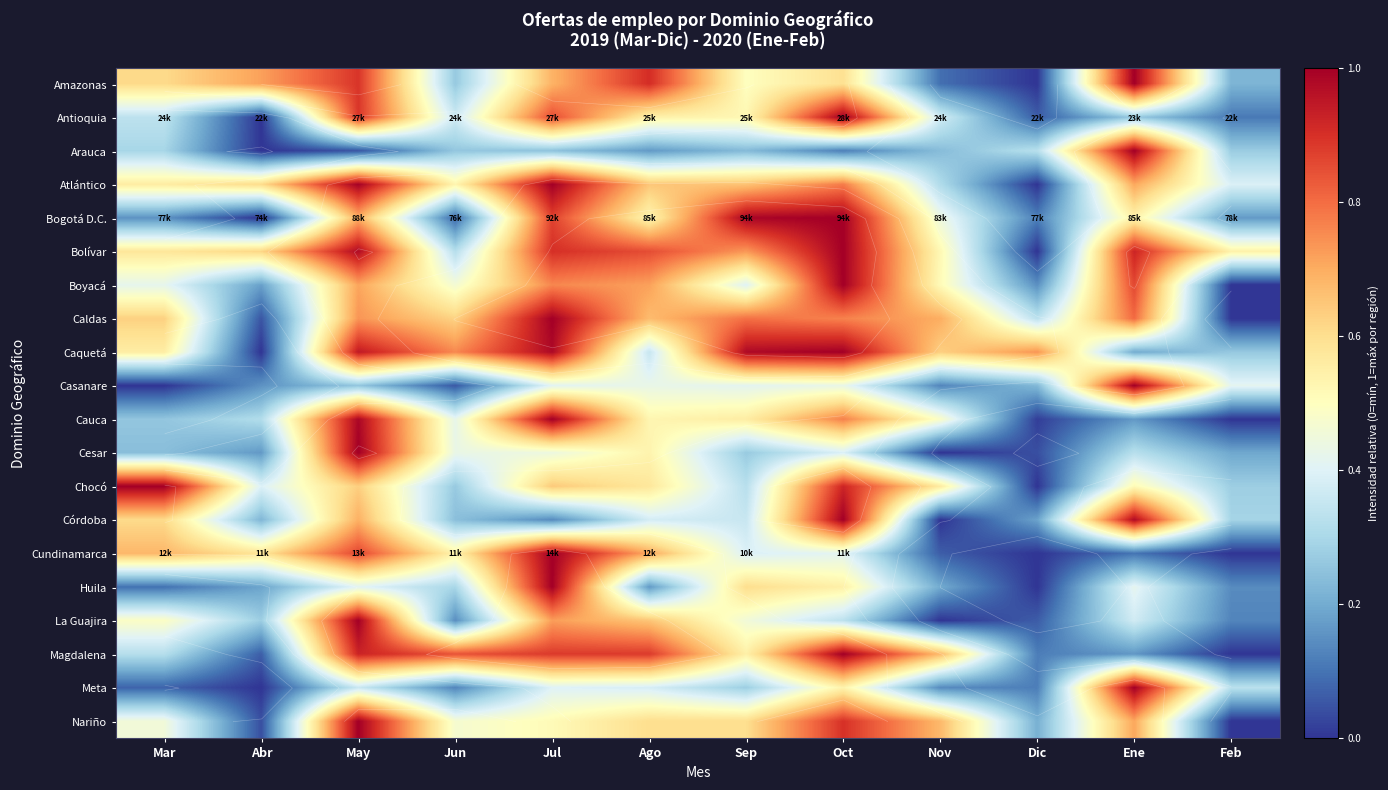

What is the greatest value displayed?

1.0